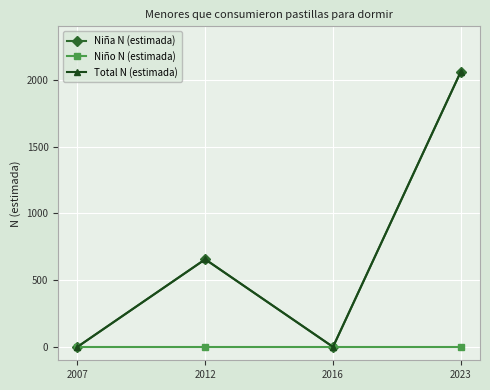

How many categories are shown in the chart?

4